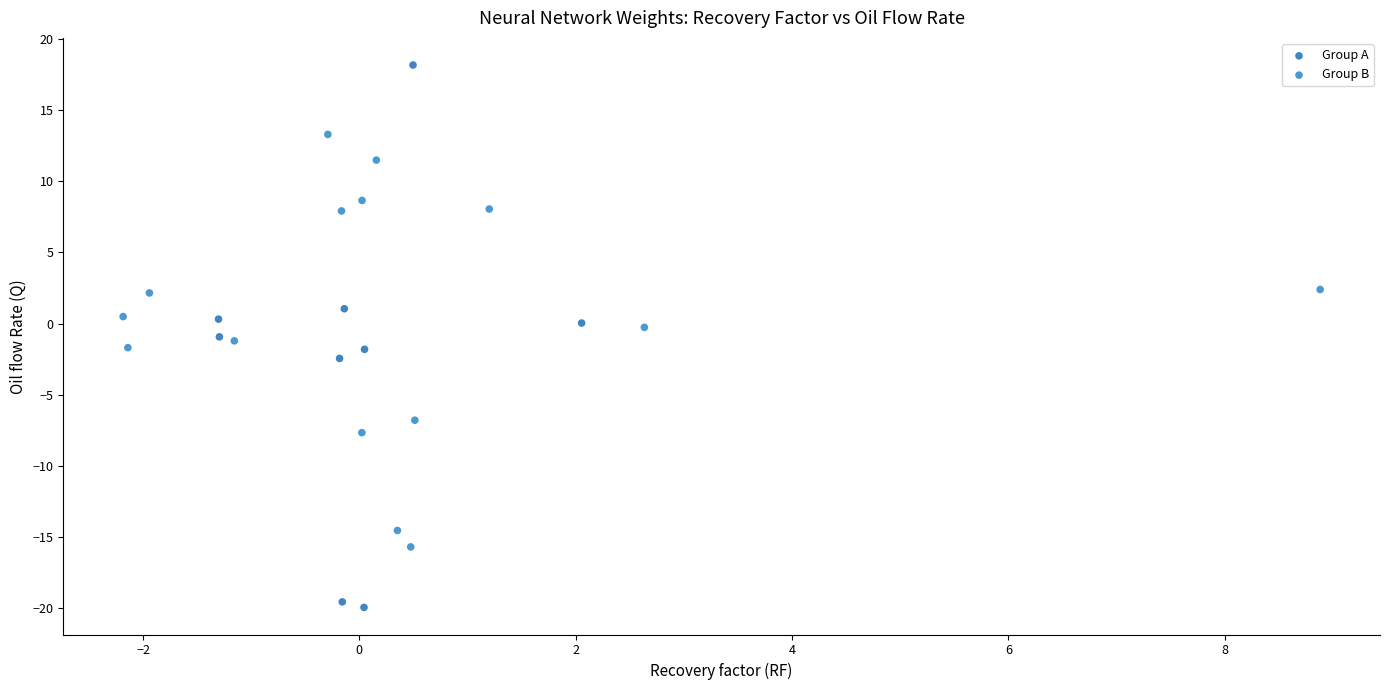

Which series reaches the minimum Y coordinate?

Group A